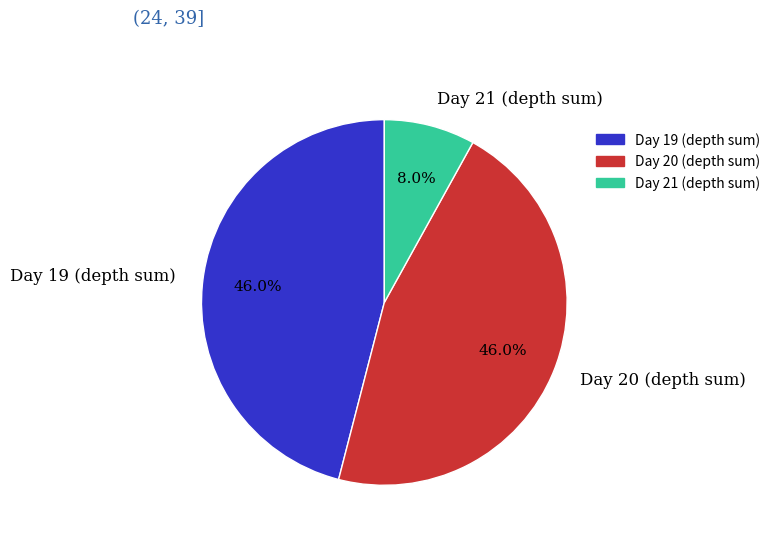

Do Day 19 (depth sum) and Day 20 (depth sum) together represent more than half of the pie?

Yes